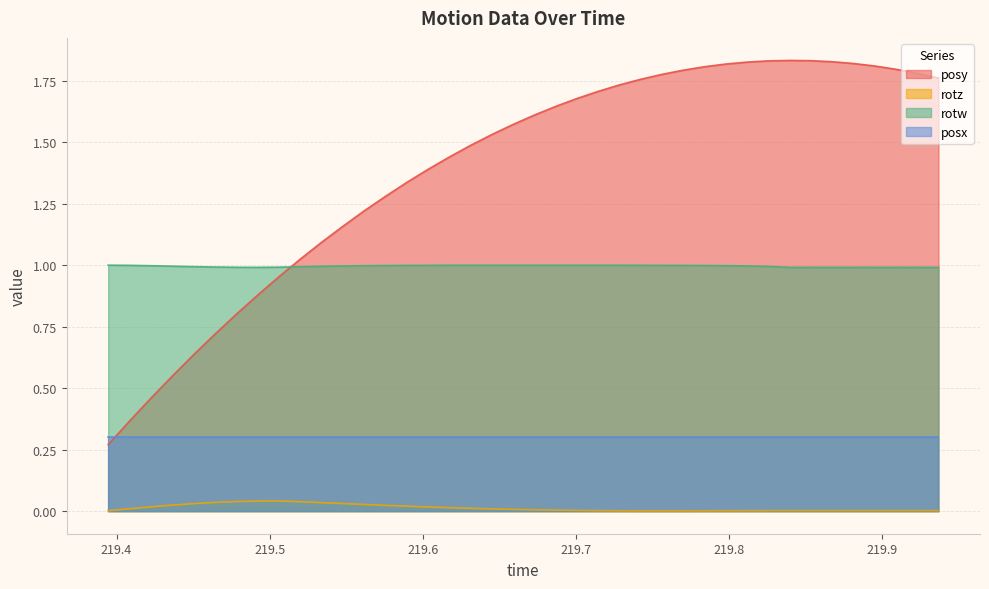

Which series has the largest total across all categories?

posy